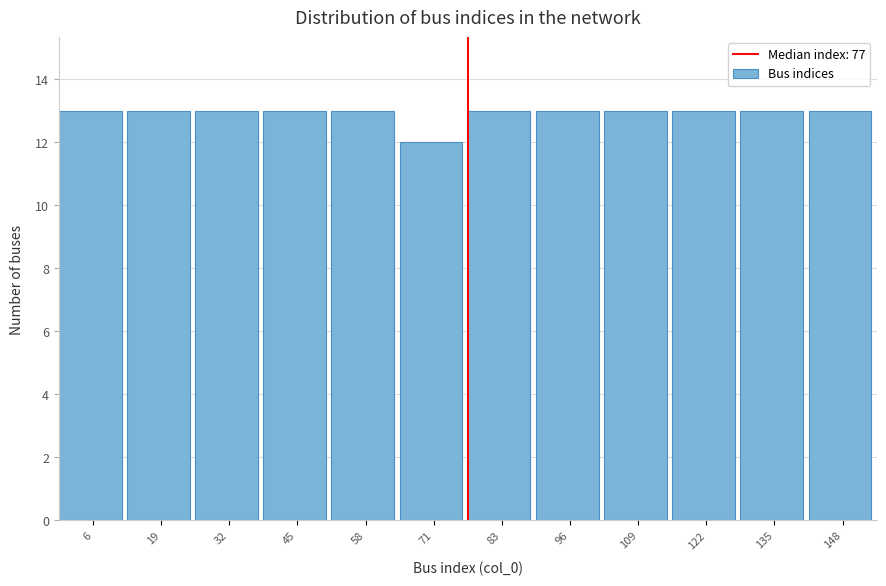

What is the height of the bar covering 26 to 38 on the x-axis? Neither the bar edges nor the heights are printed on the chart, so give them approximately, as read against the axes.

13